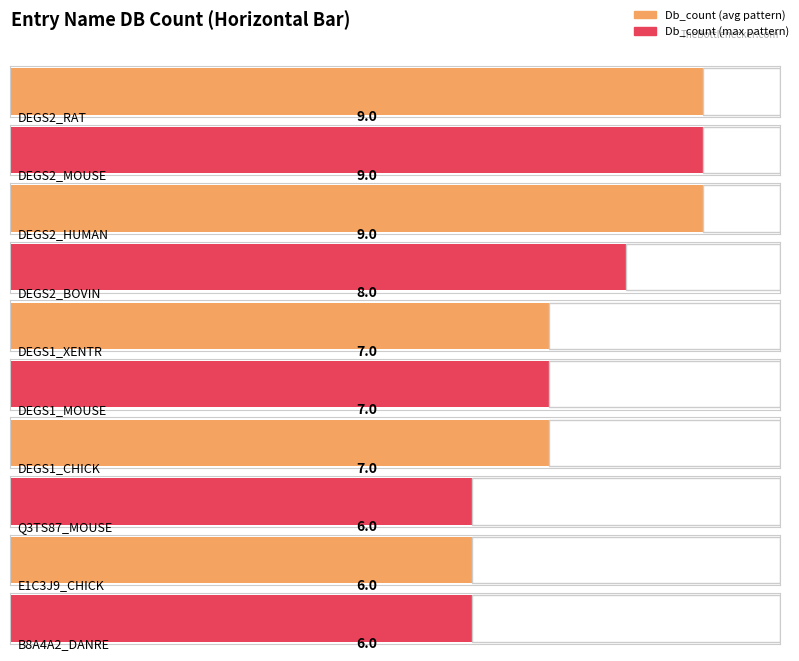

What position from the left is DEGS2_RAT?

1